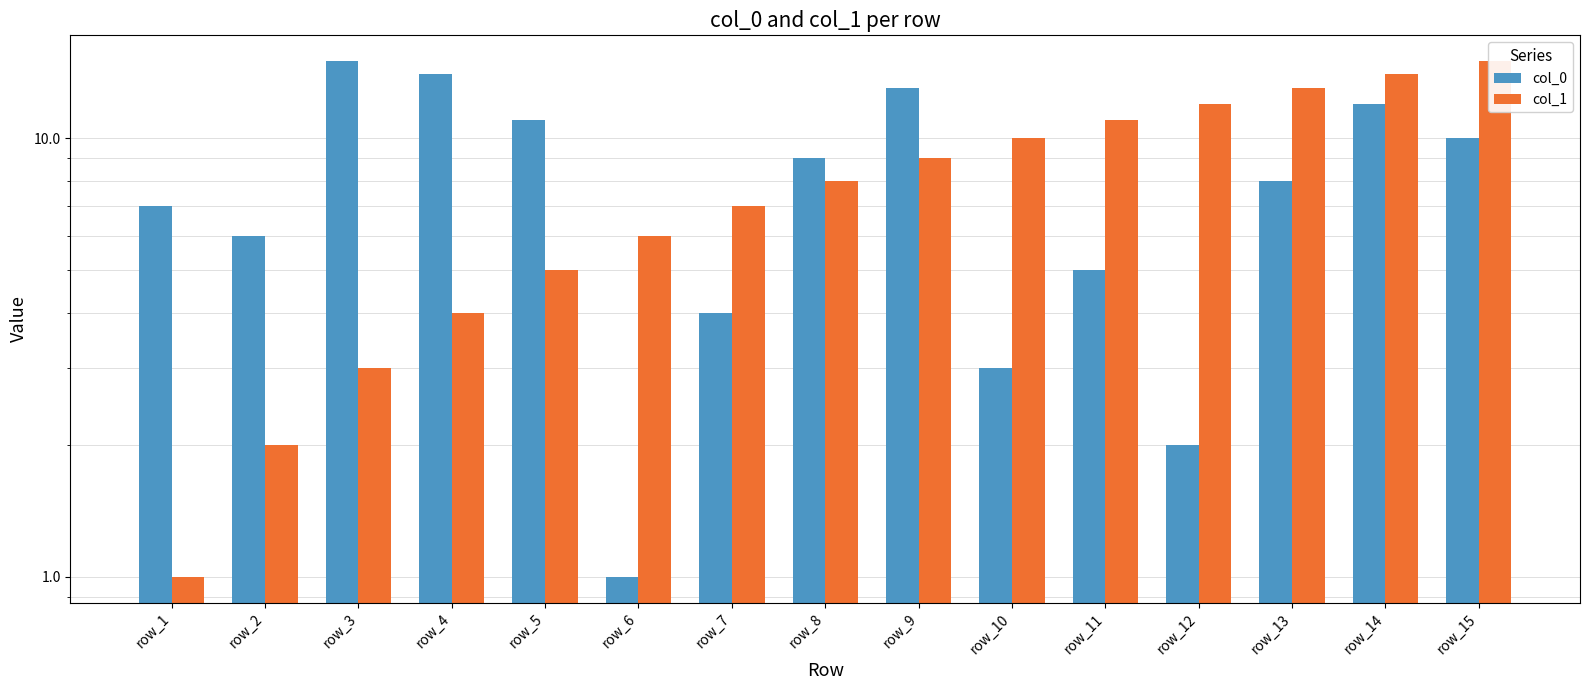

List the labels in order of col_1 value, largest first.

row_15, row_14, row_13, row_12, row_11, row_10, row_9, row_8, row_7, row_6, row_5, row_4, row_3, row_2, row_1